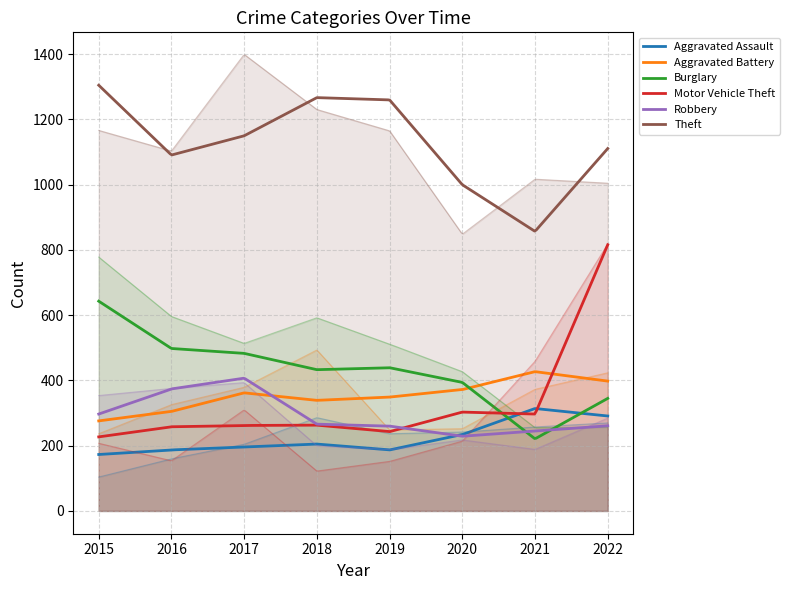

True or false: Robbery and Theft cross at least once.

False